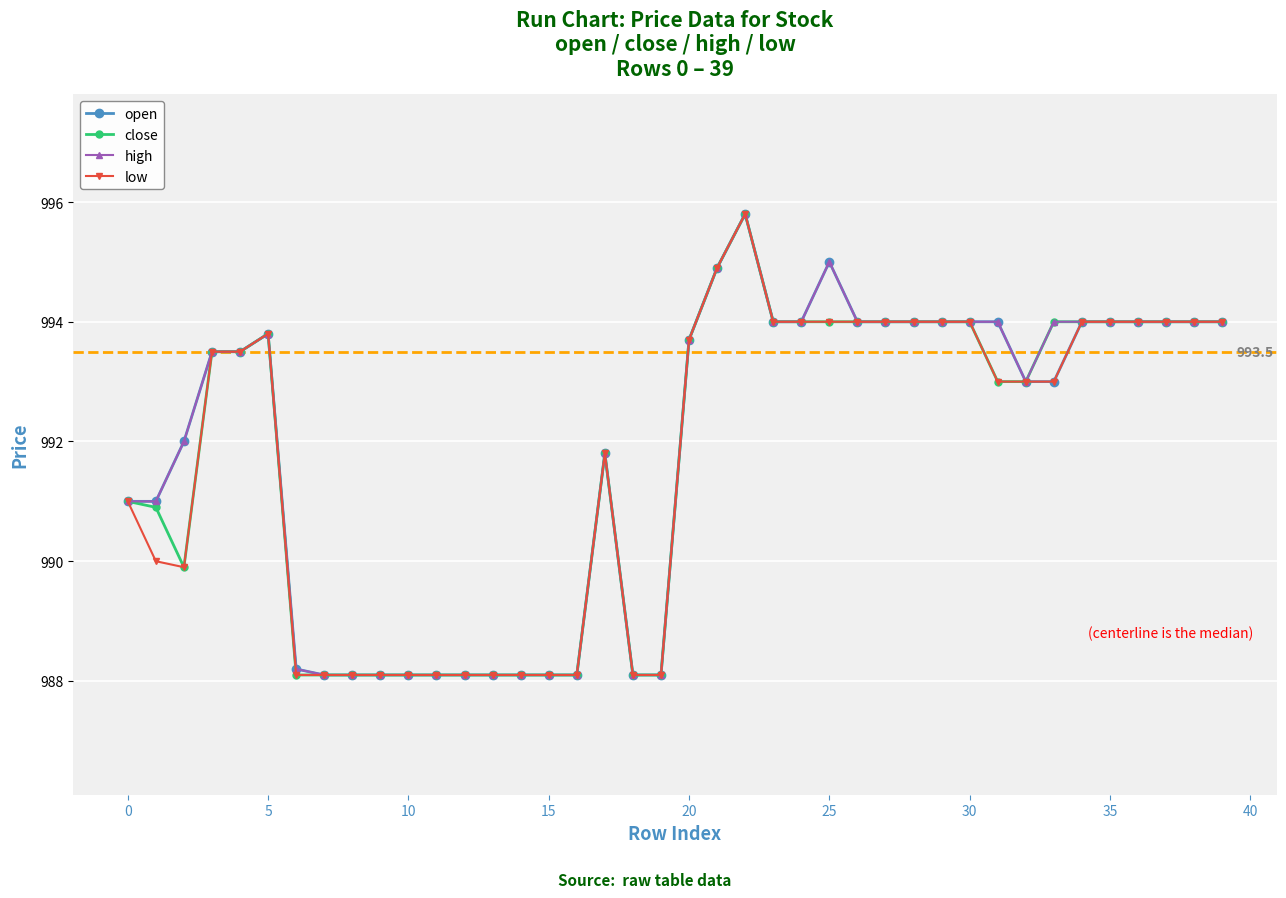

What is the value of the close point at the 3rd from the left?

989.9